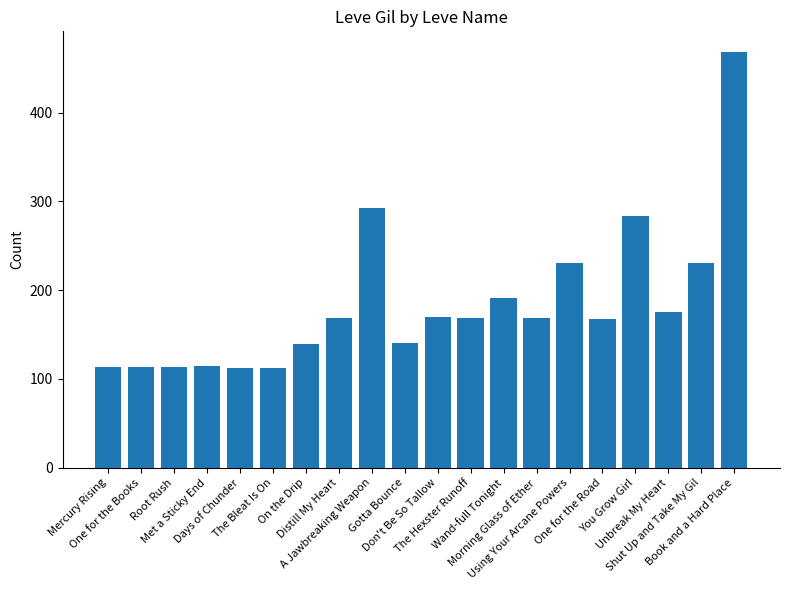

What is the label of the 13th bar from the left?

Wand-full Tonight